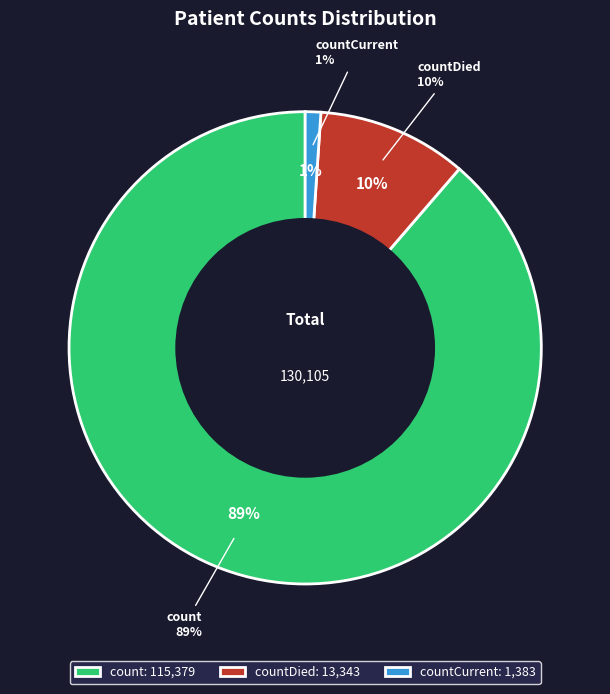

What is the change in value from countDied to countCurrent?

-11960